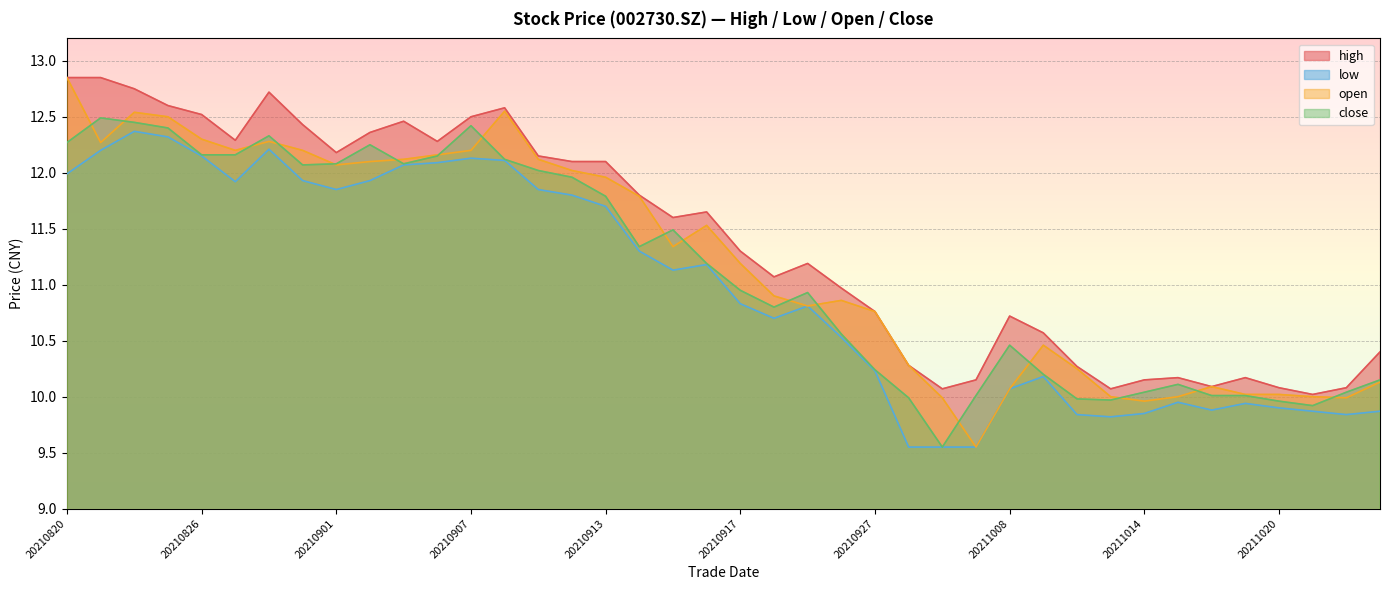

Read the close value at 20210906.

12.2